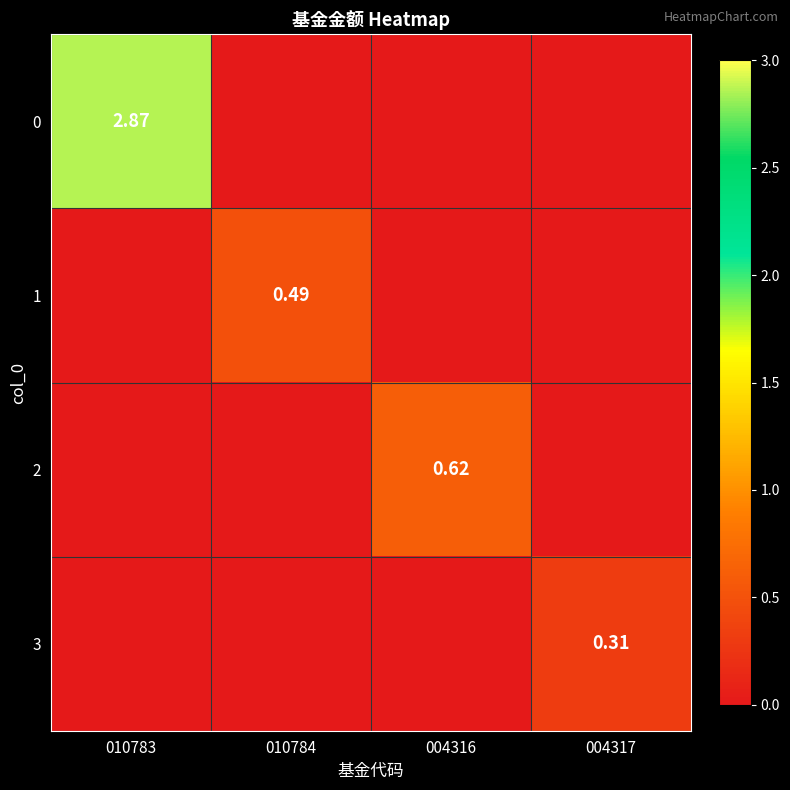

How many 3 values are between 0 and 1?

4